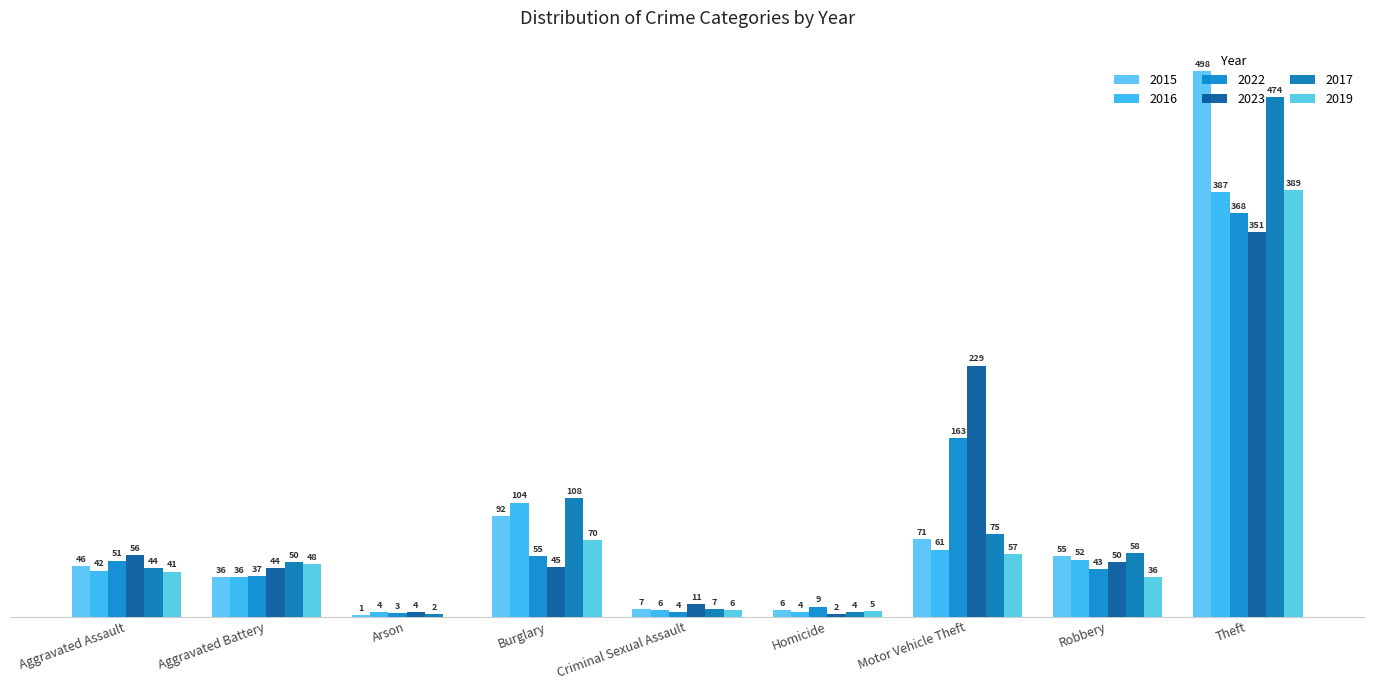

At which label does 2023 first exceed 45?

Aggravated Assault